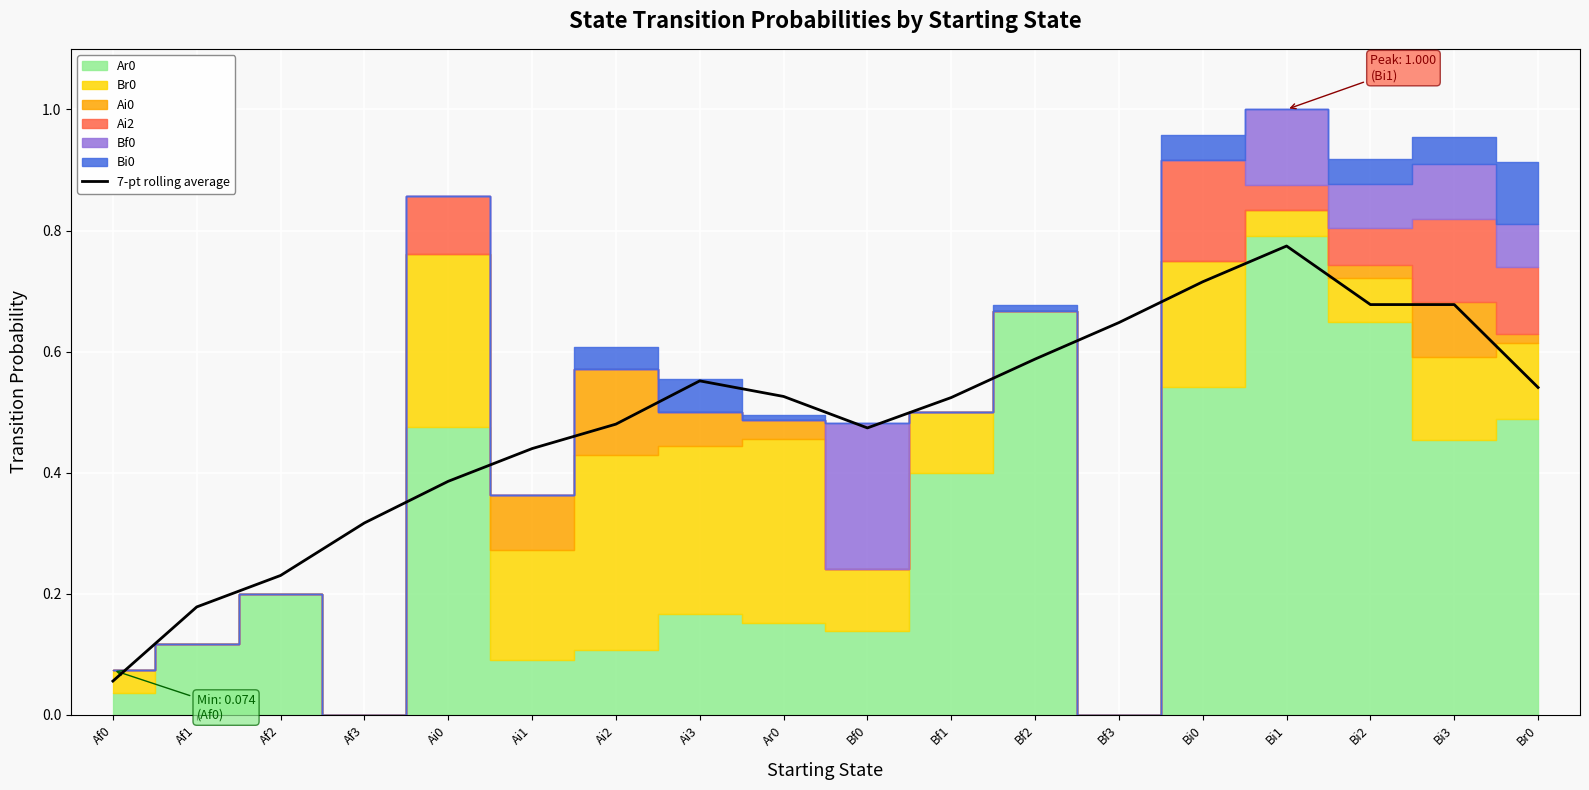

What is the difference between the values at Ar0 and Bf0?

0.1